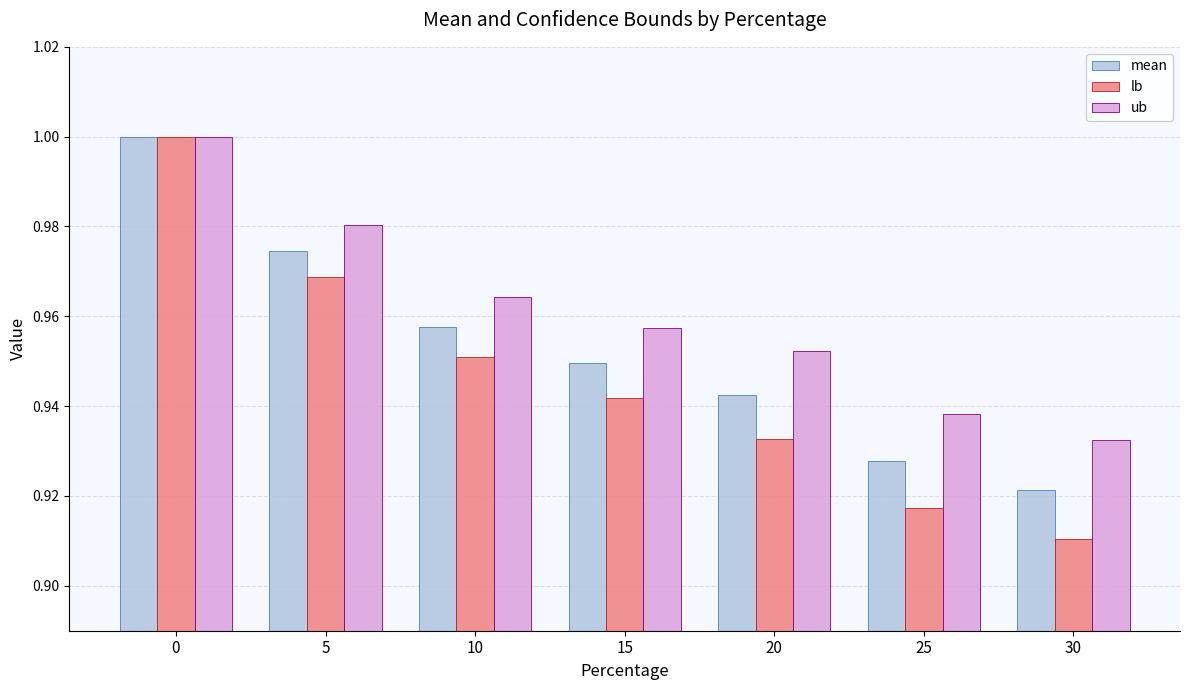

How many groups of bars are there?

7